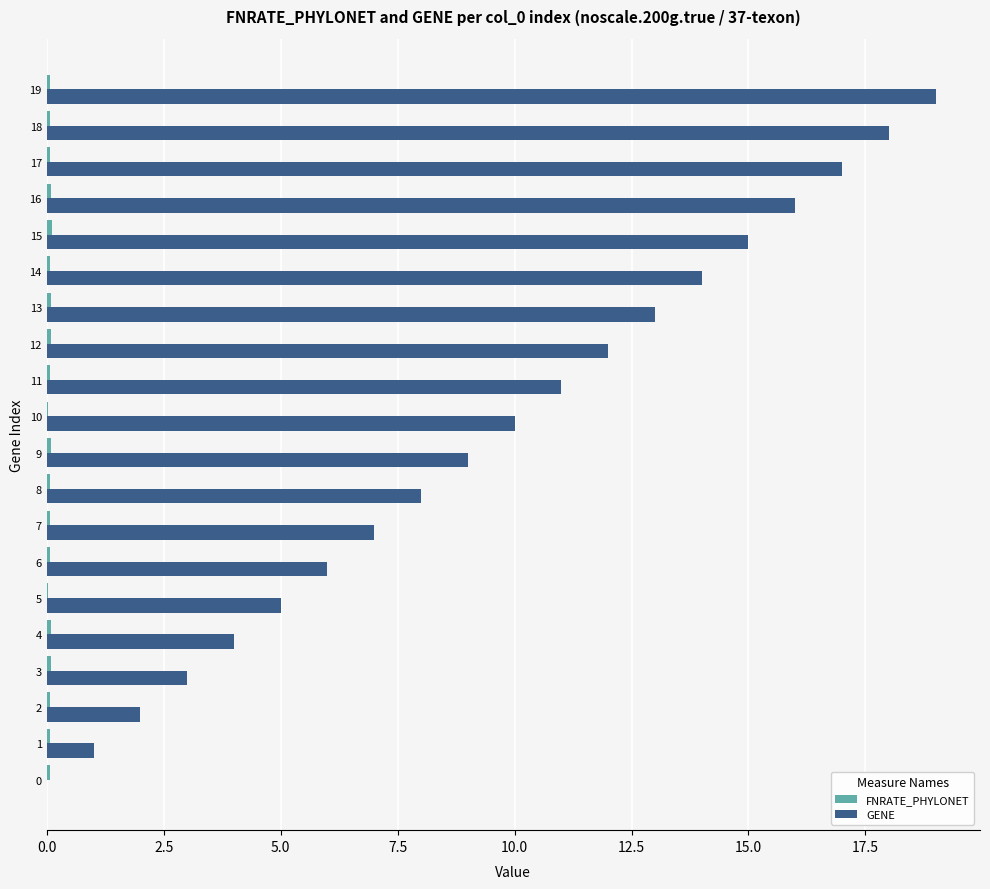

What is the sum of all GENE values?

190.0